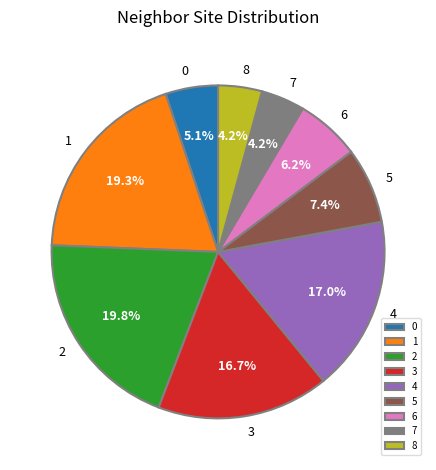

What is the ratio of the value at 3 to the value at 1?

0.9